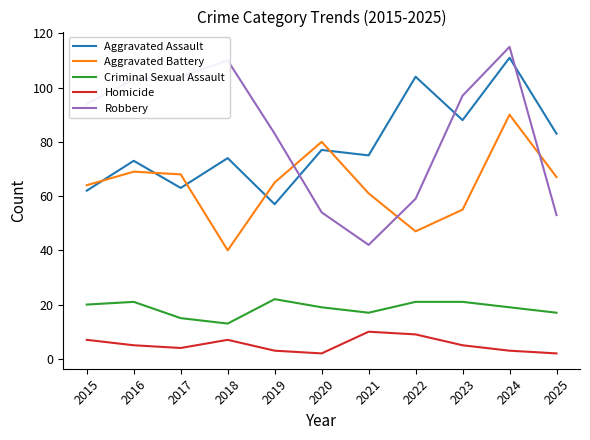

The Aggravated Battery series shows 47 at 2022. True or false?

True